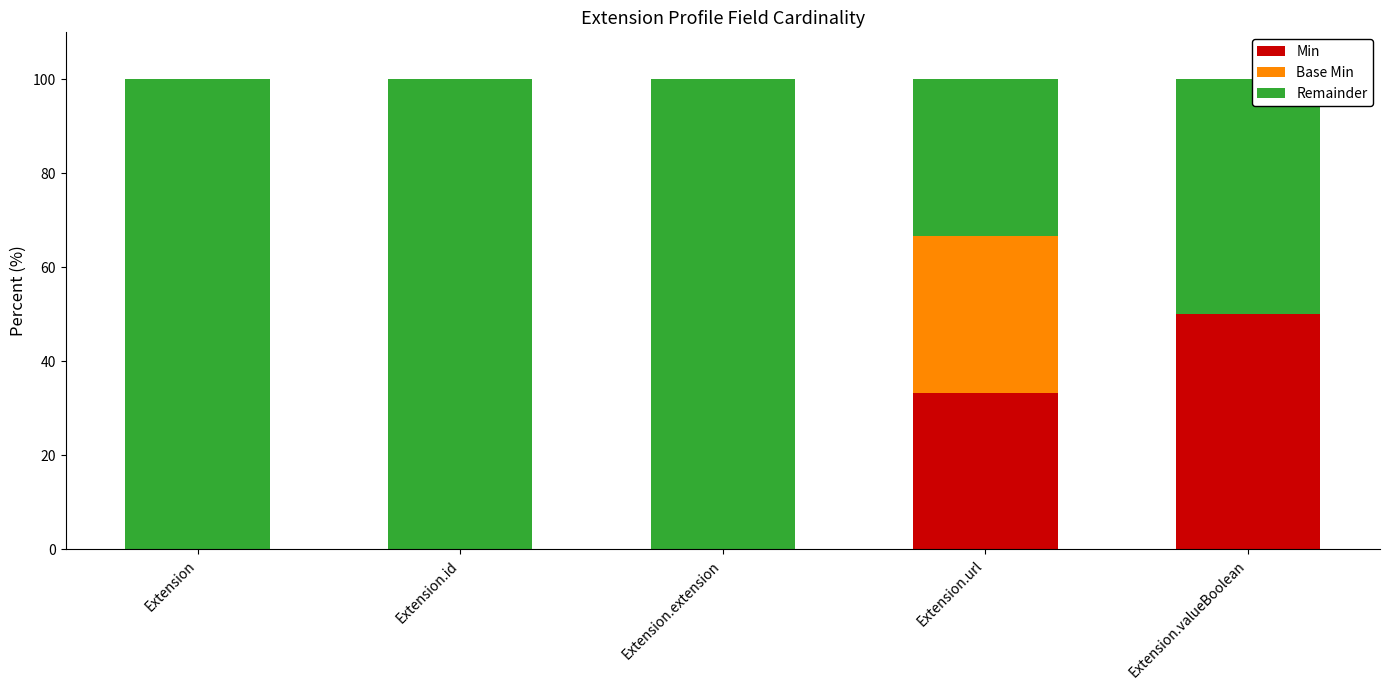

What is the highest value of the Min series?

50.0